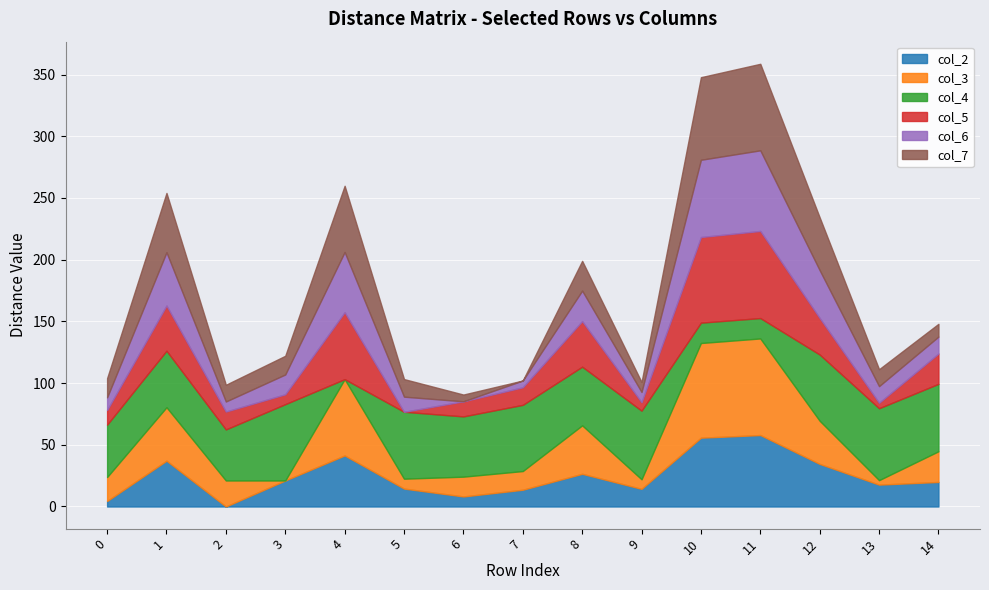

What is the highest value of the col_2 series?

57.9